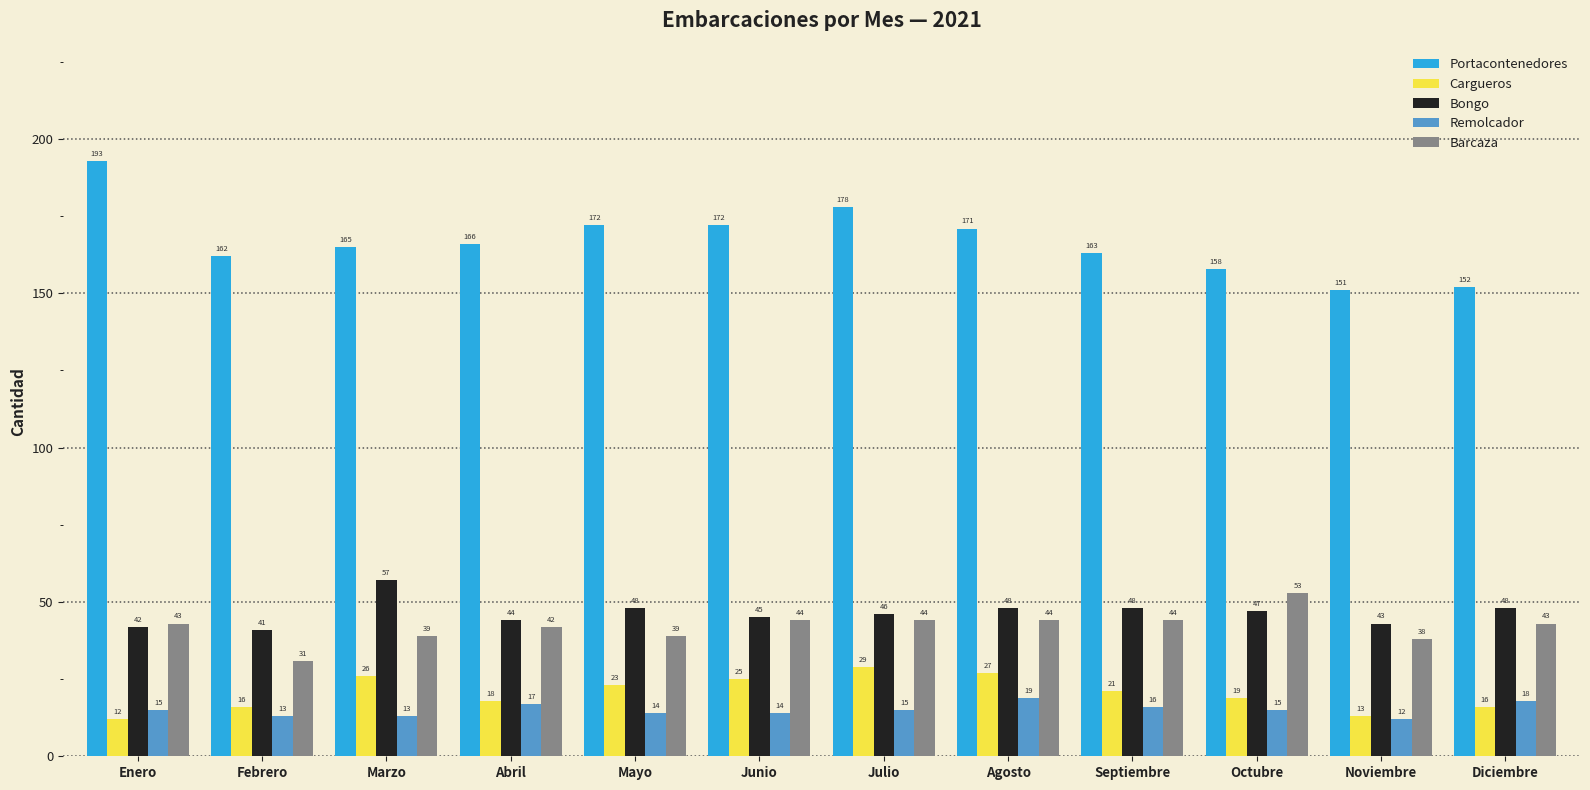

What is the maximum value for Remolcador?

19